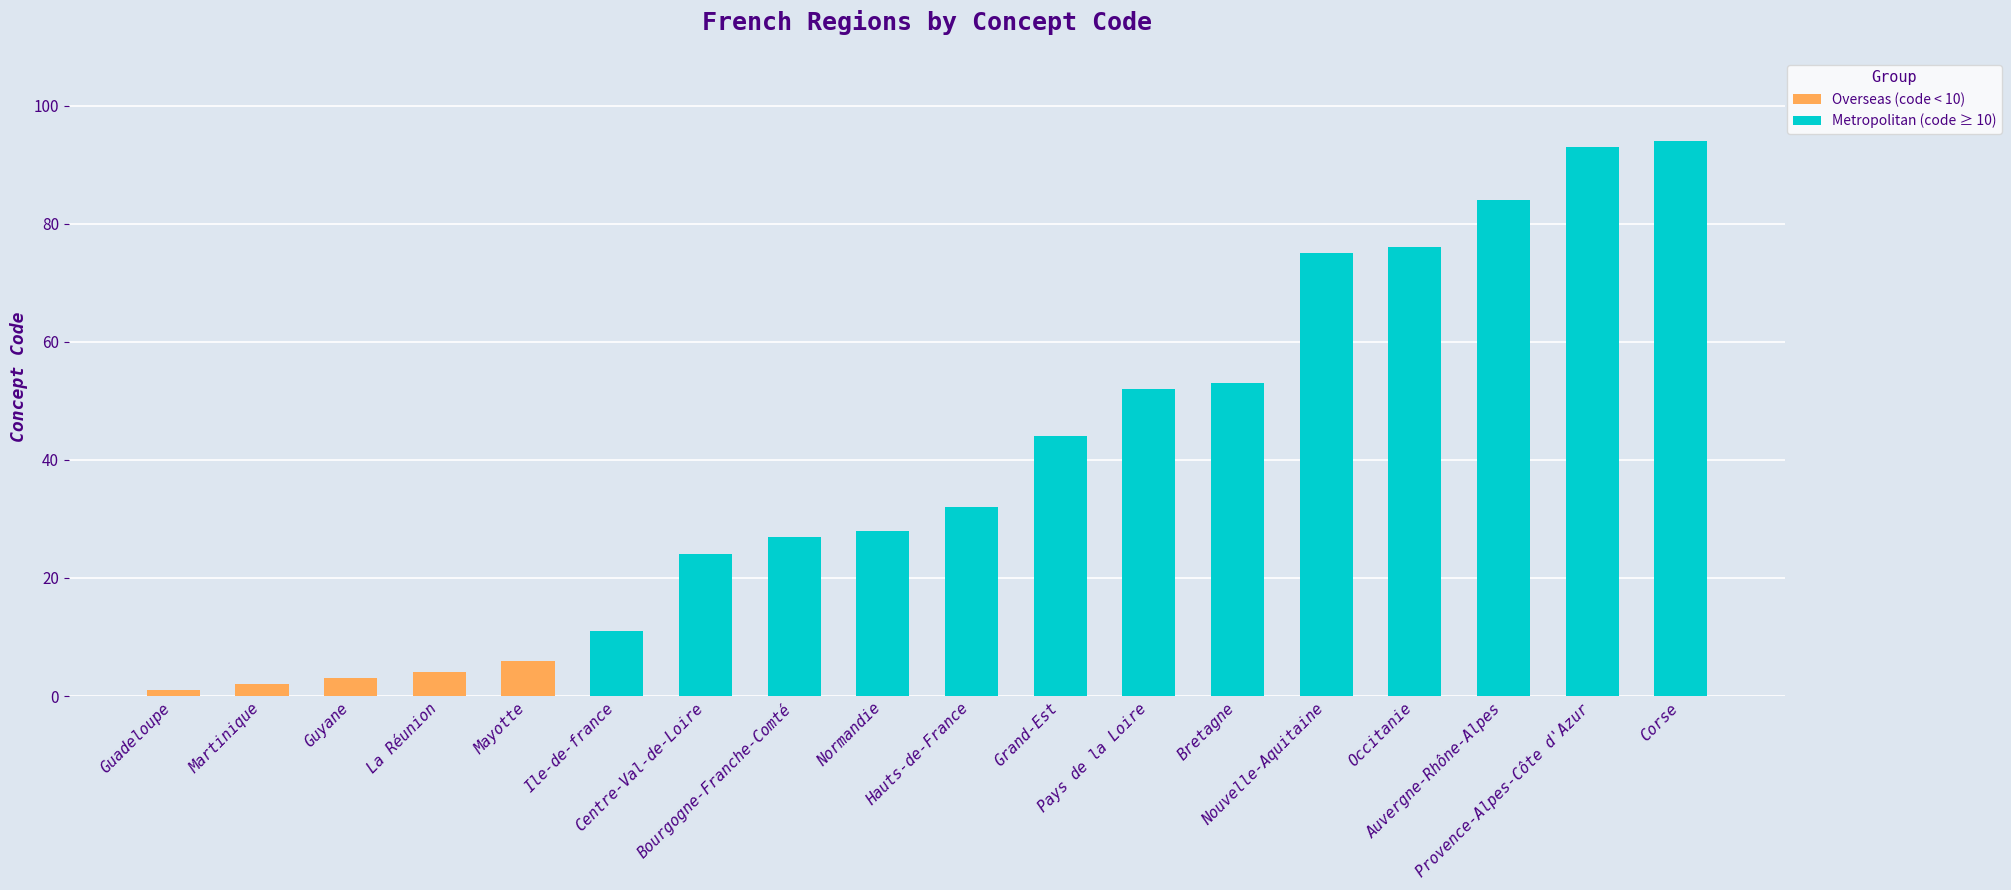

The chart shows a value of 129 at Corse. True or false?

False